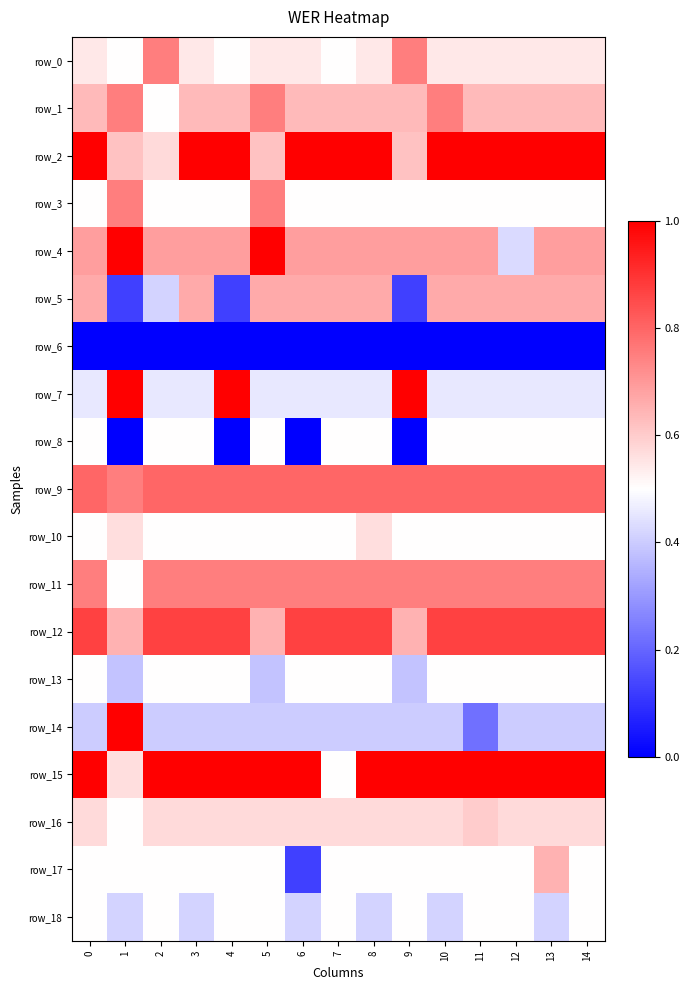

Between 10 and 12, which series saw the biggest shift?

row_4